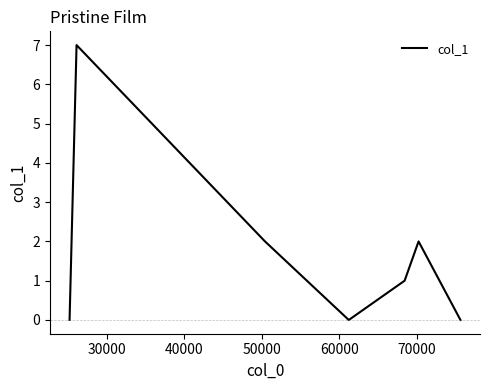

What is the sum of all values?

12